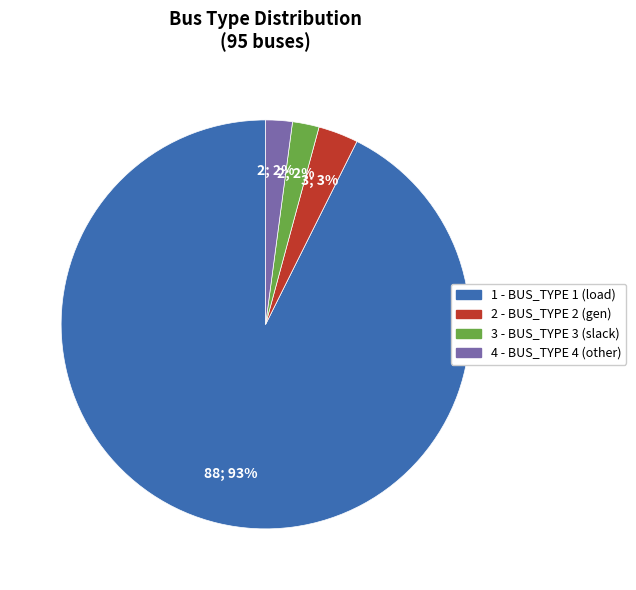

To the nearest percent, what is the difference between the largest and smallest slice percentages?

91%